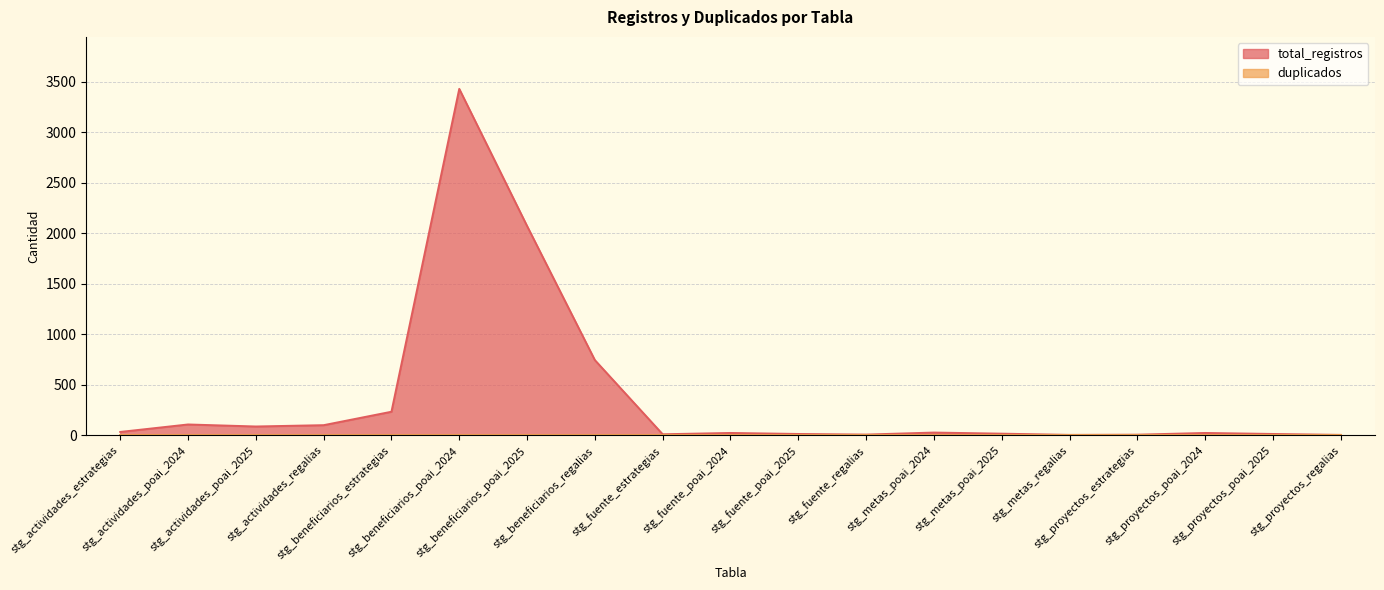

At which label is the value closest to 1717?

stg_beneficiarios_poai_2025